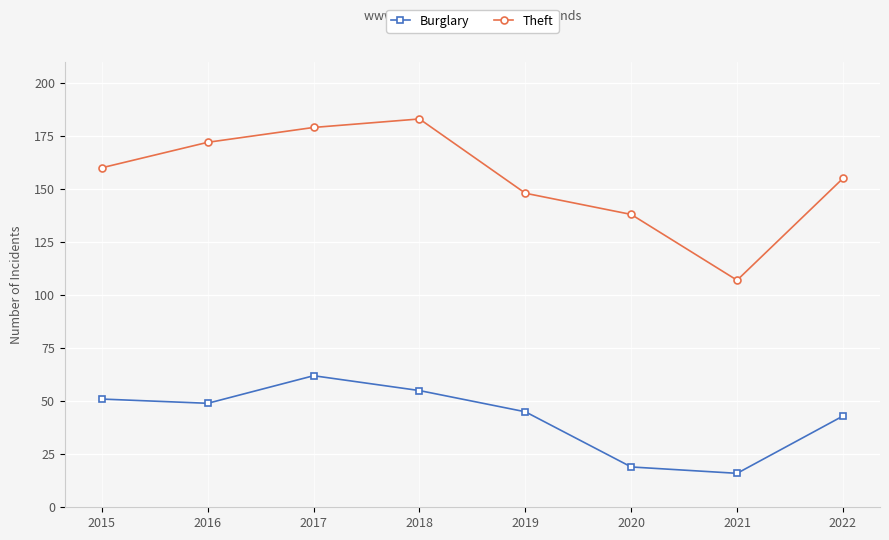

What is the sum of all Theft values?

1242